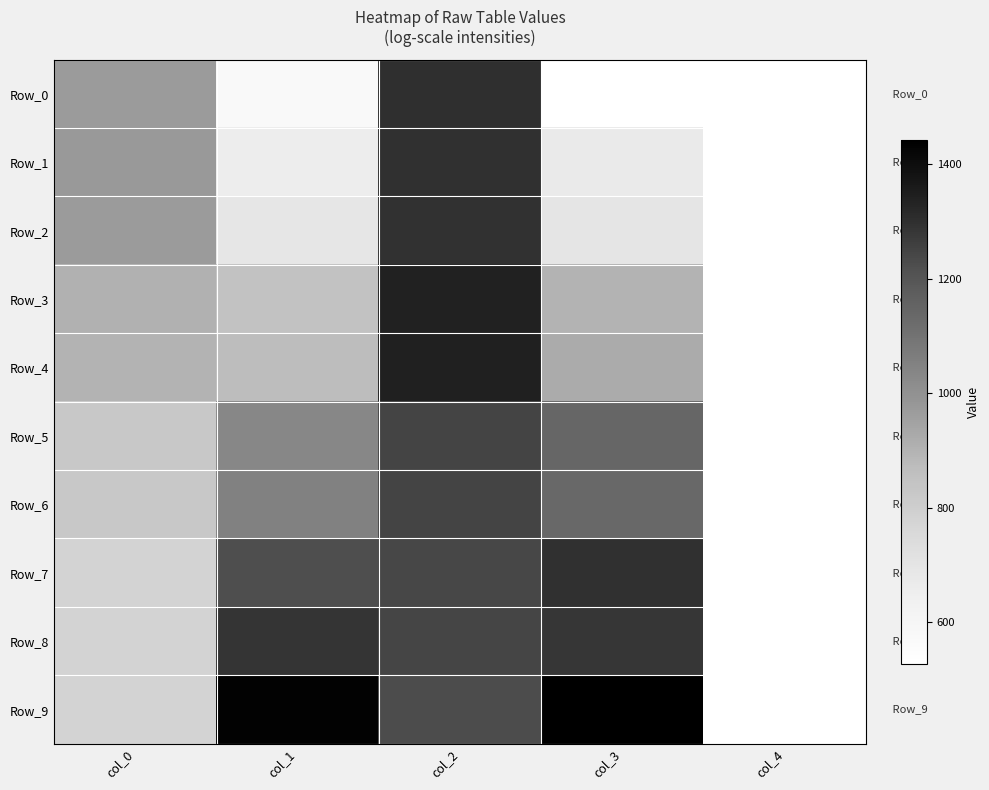

List the series in order of their overall mean, lowest first.

Row_0, Row_1, Row_2, Row_3, Row_4, Row_5, Row_6, Row_7, Row_8, Row_9